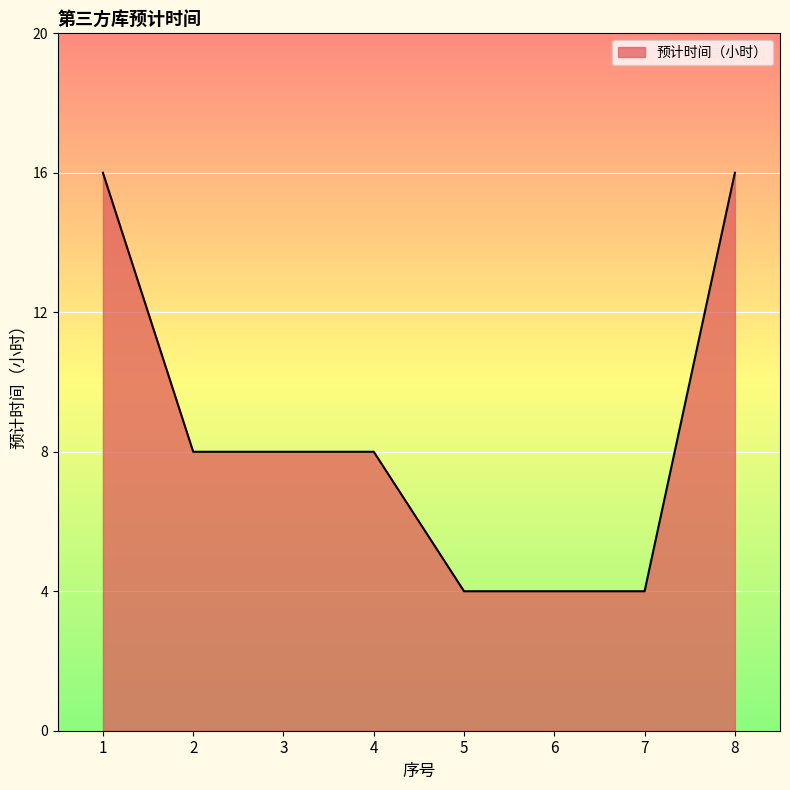

Reading right to left, transcribe all the data shown in this chart.

16	4	4	4	8	8	8	16